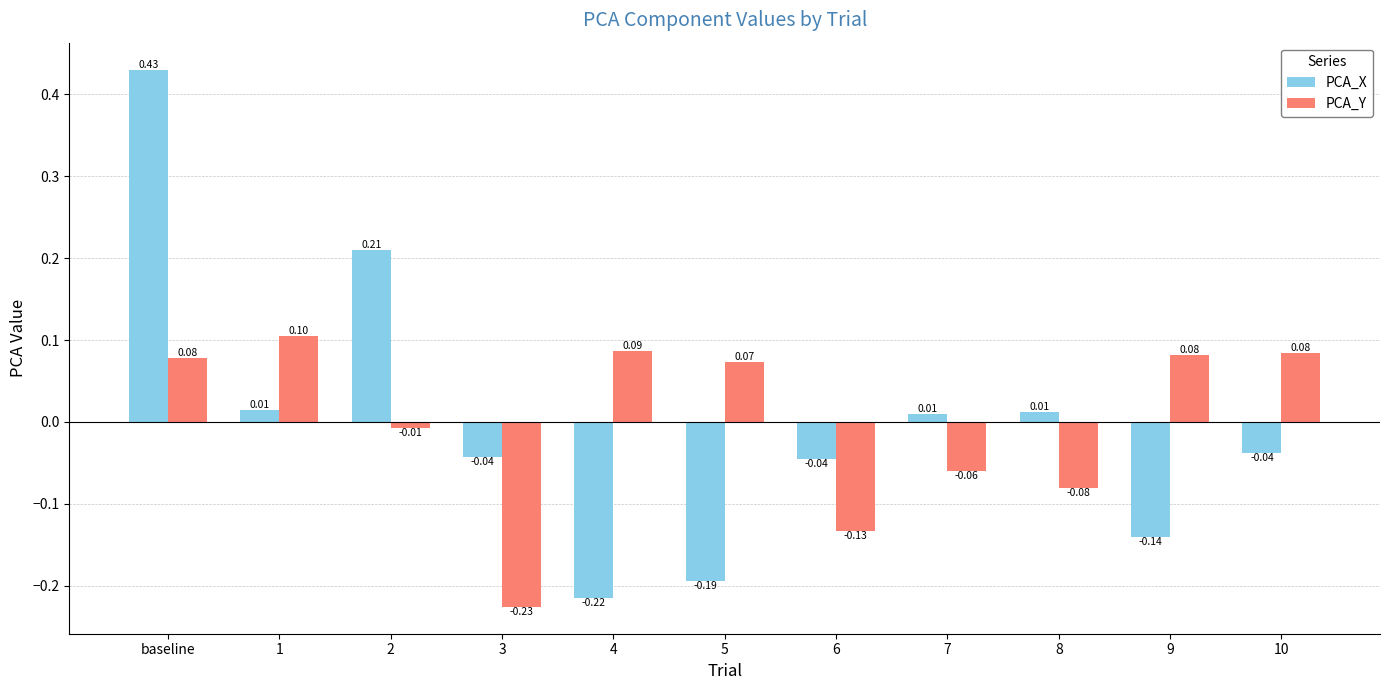

Rank the series by their maximum value, from lowest to highest.

PCA_Y, PCA_X